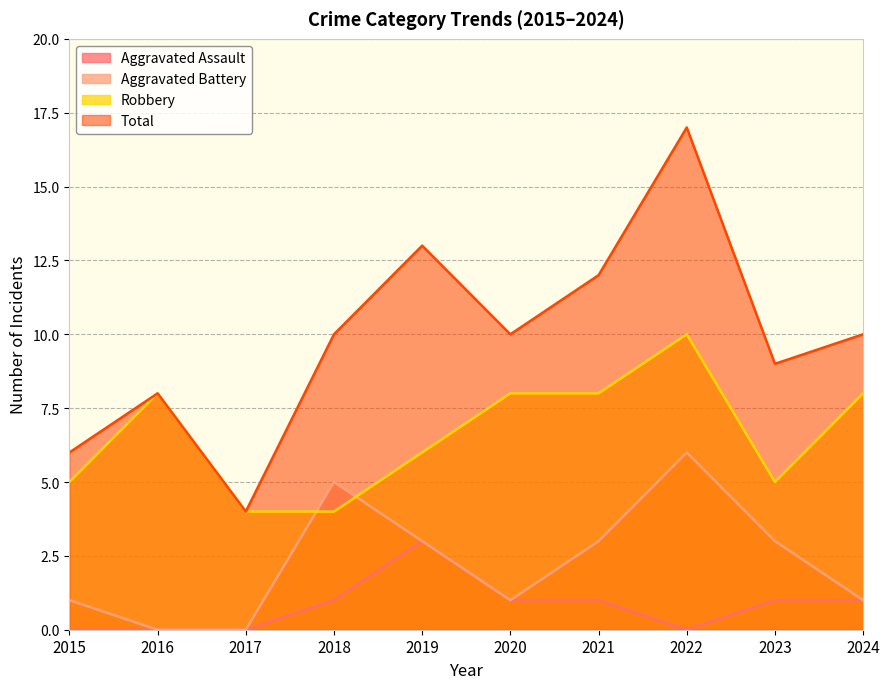

What is the maximum value shown in the chart?

17